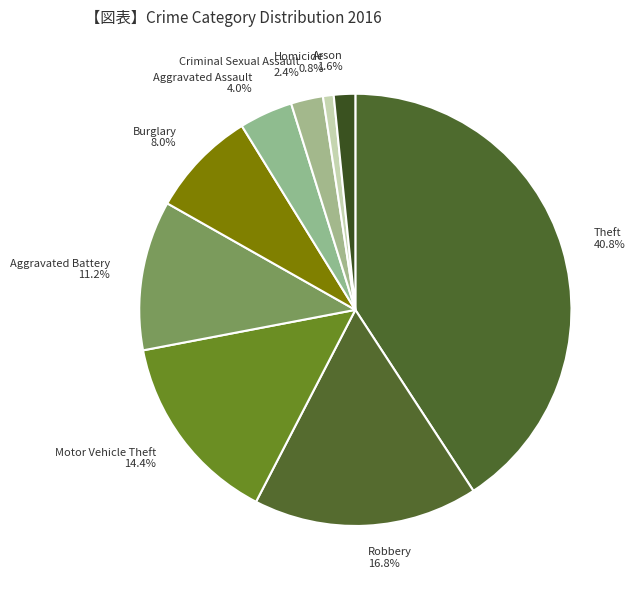

Count the number of slices in the pie.

9